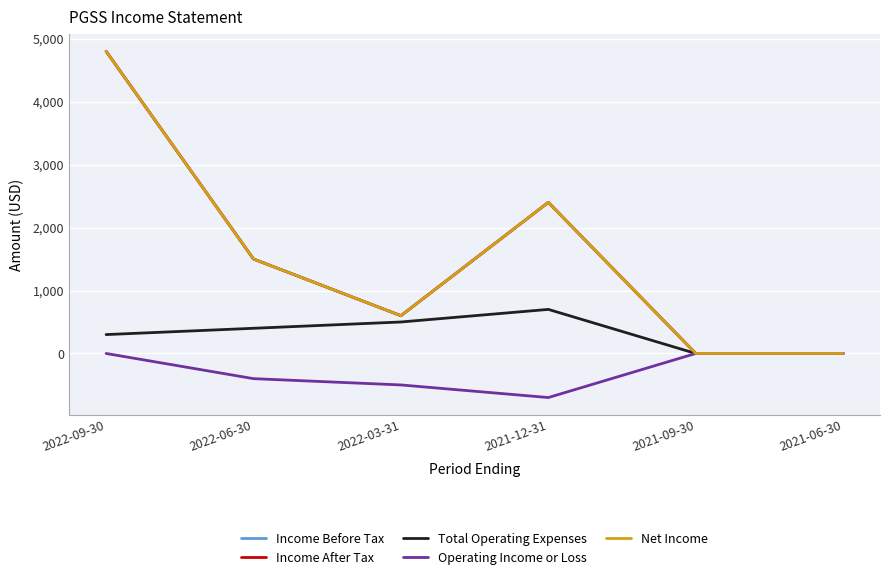

At which label does Net Income first exceed 1500?

2022-09-30